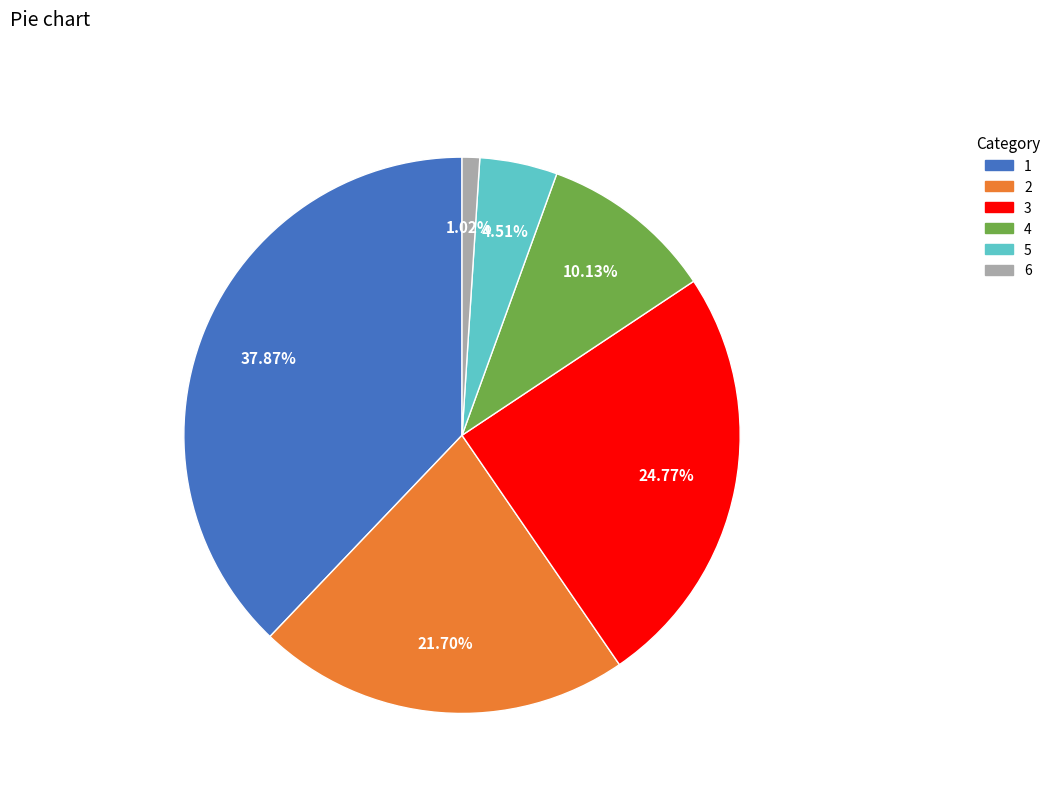

To the nearest percent, what is the difference between the 6 and 4 slice percentages?

9%